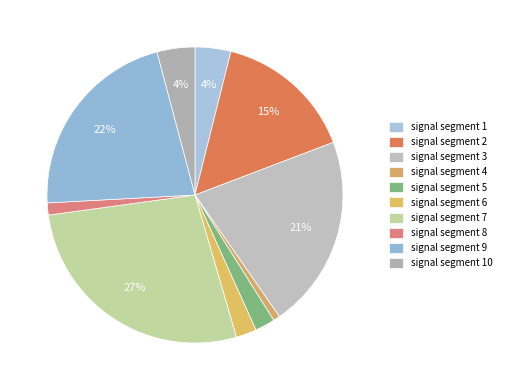

Which slice is the smallest?

signal segment 4